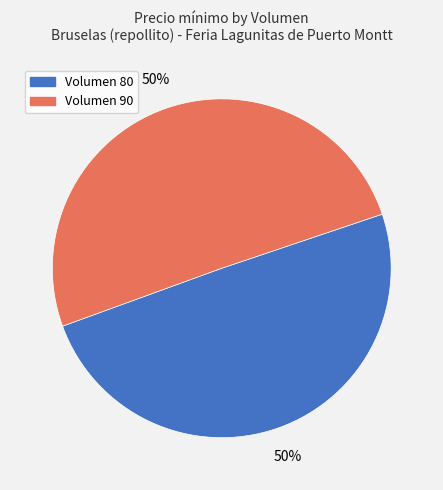

To the nearest percent, what is the average slice percentage?

50%